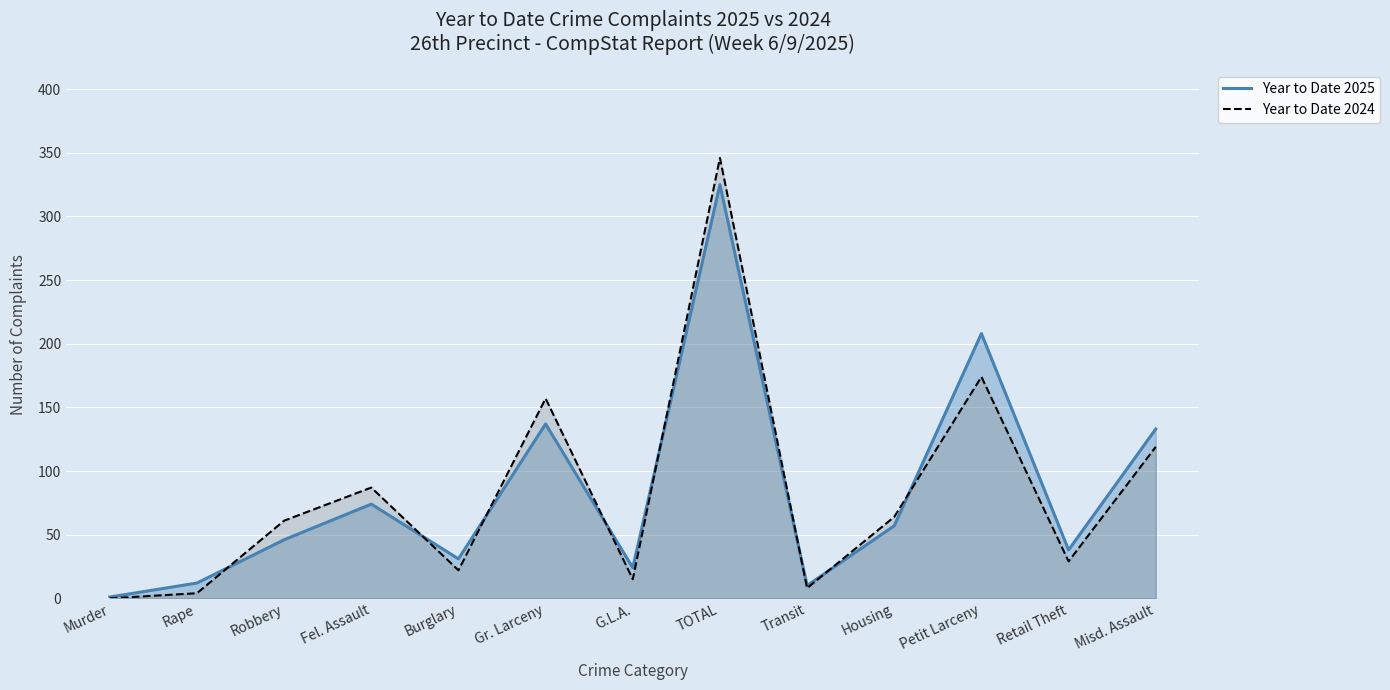

Is the value of Year to Date 2025 at Misd. Assault greater than the value of Year to Date 2024 at Rape?

Yes